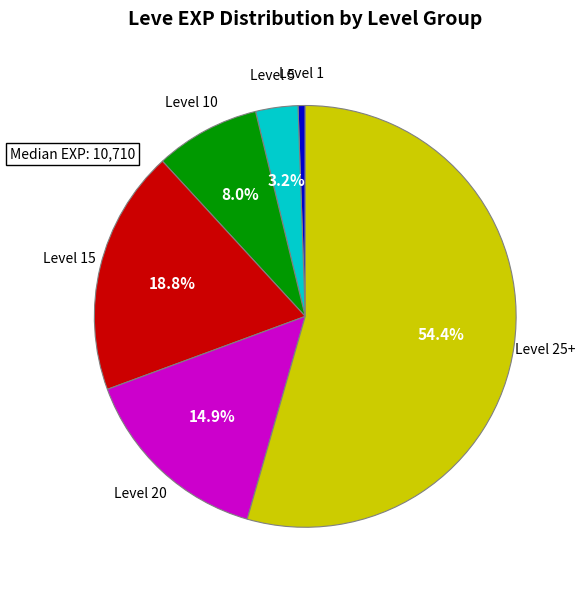

Rank the categories by value from lowest to highest.

Level 1, Level 5, Level 10, Level 20, Level 15, Level 25+